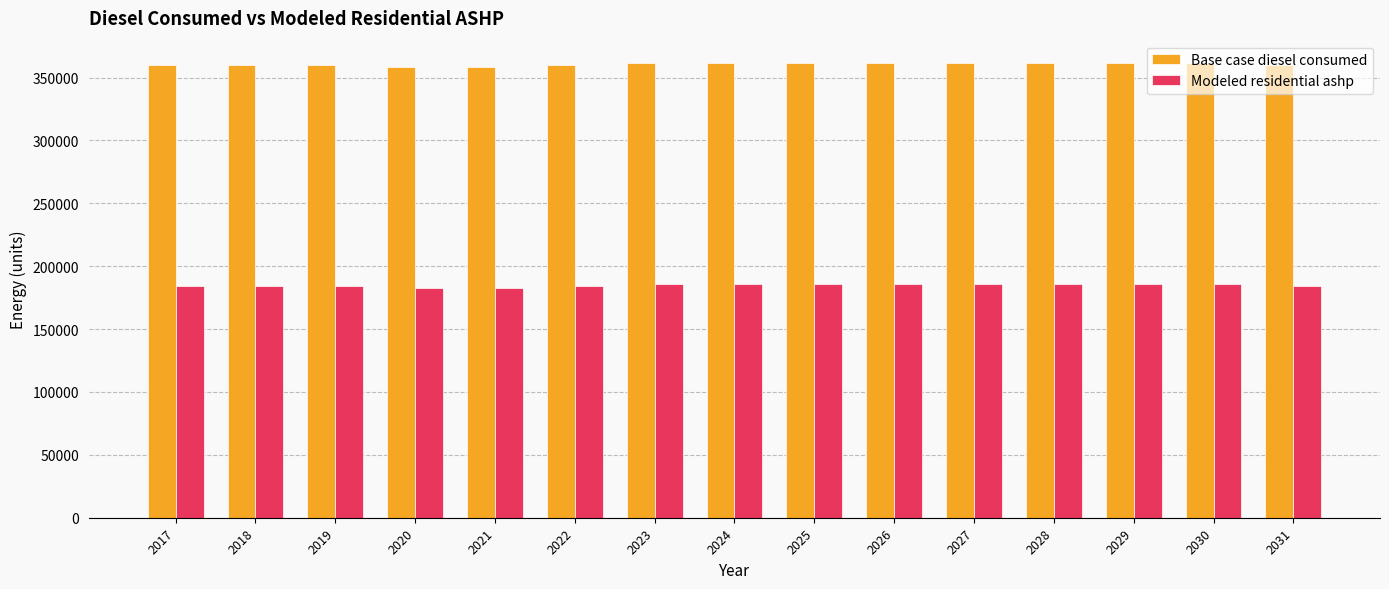

List the series in order of their peak value, highest first.

Base case diesel consumed, Modeled residential ashp